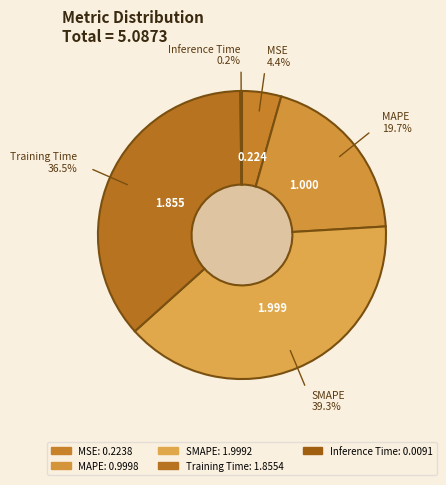

Is it true that MSE is 19% of the pie?

False